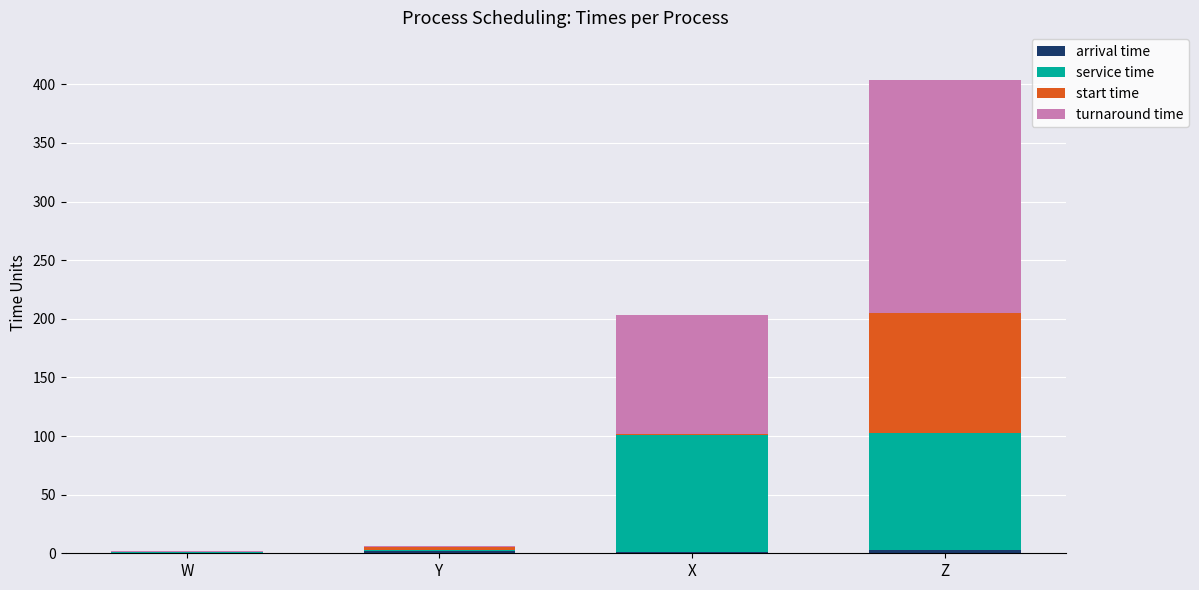

At which category is the sum across all series the highest?

Z